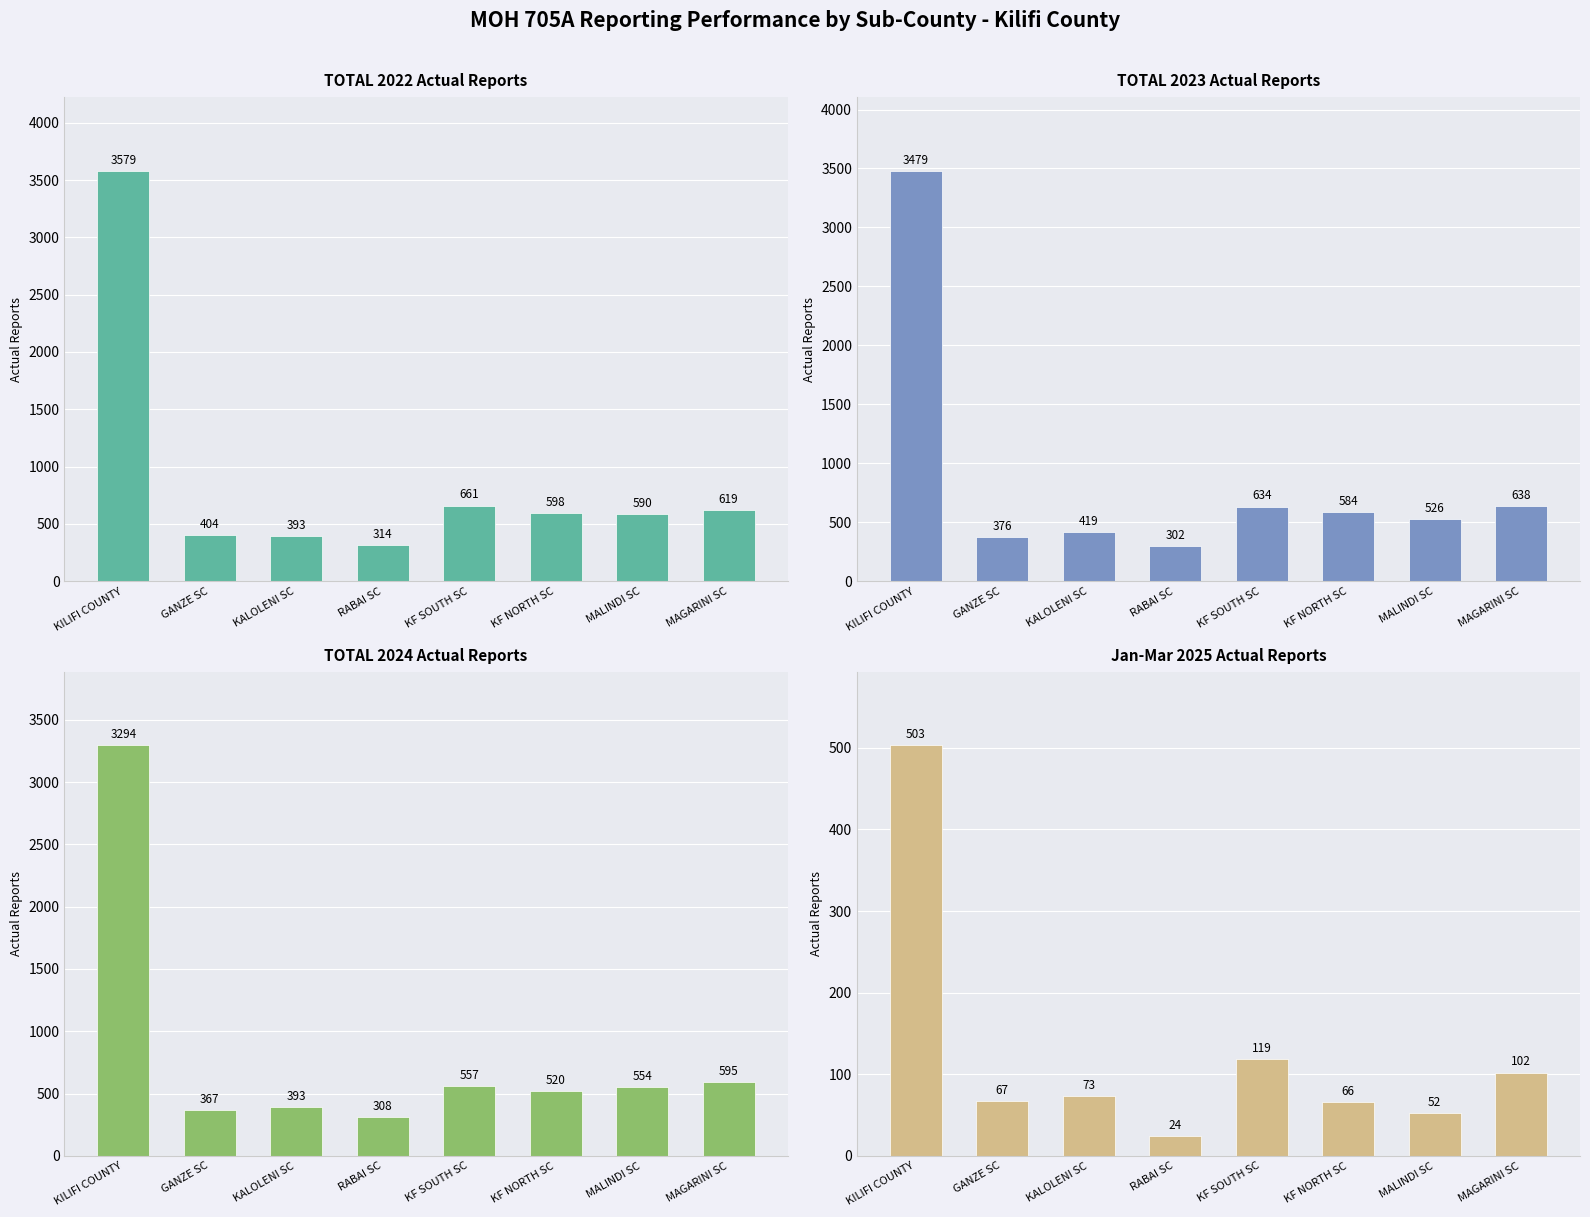

Is it true that TOTAL 2023 Actual equals 907 at MAGARINI SC?

False